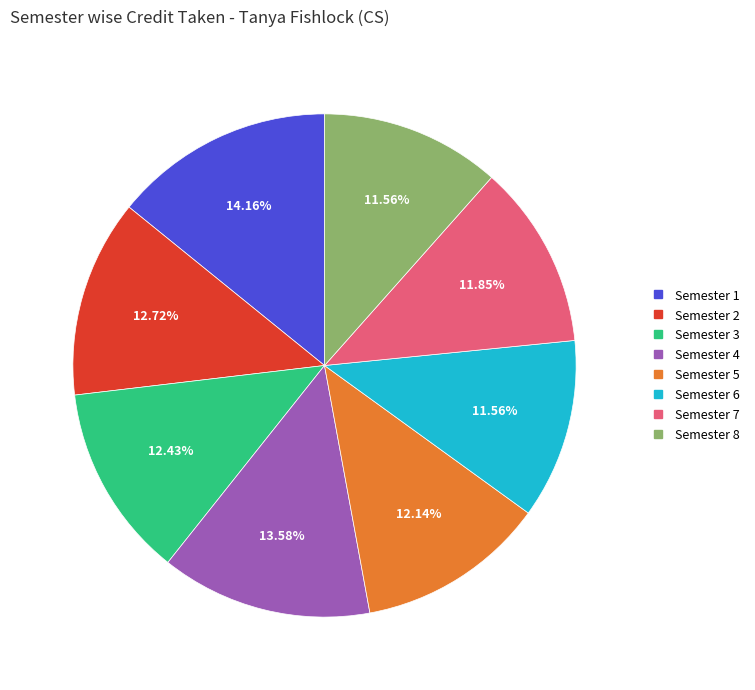

To the nearest percent, what portion does Semester 1 represent?

14%